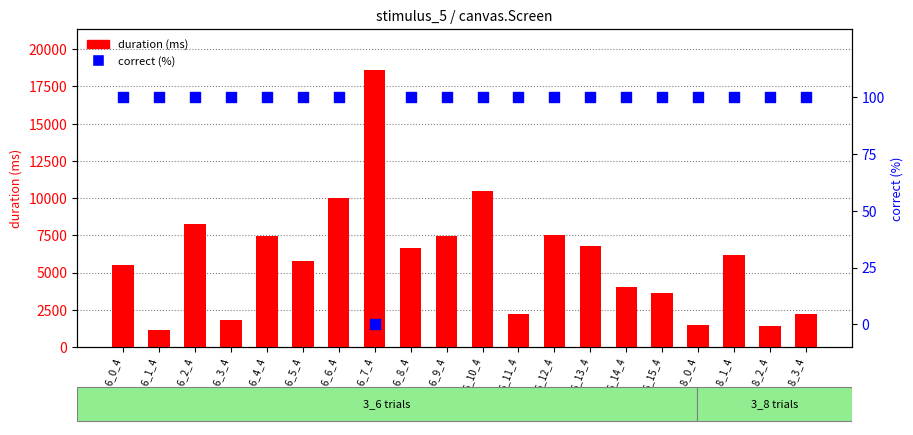

Which series has the largest Y range (max minus min)?

duration (ms)